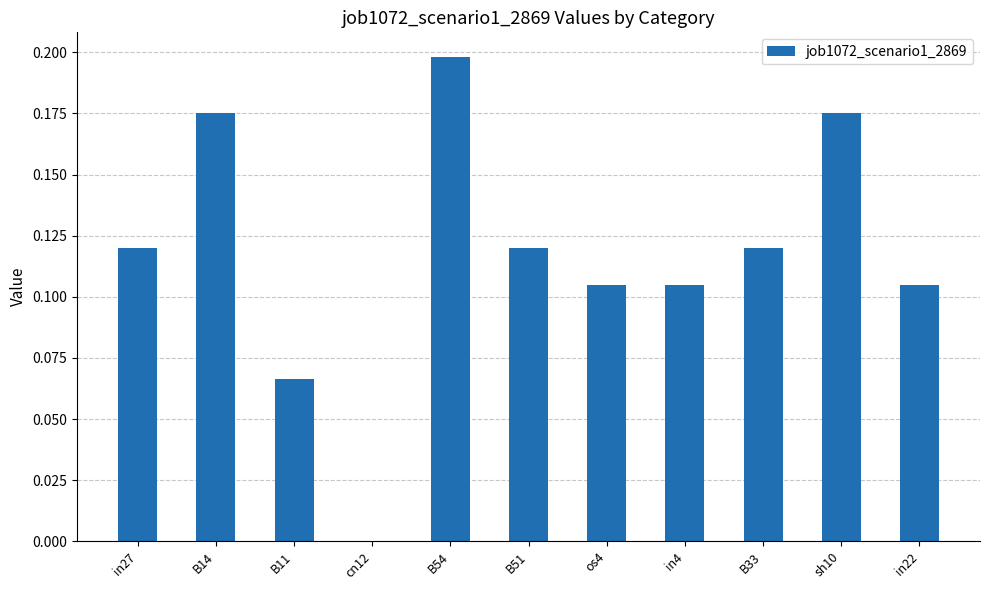

Between B33 and in22, which is larger?

B33